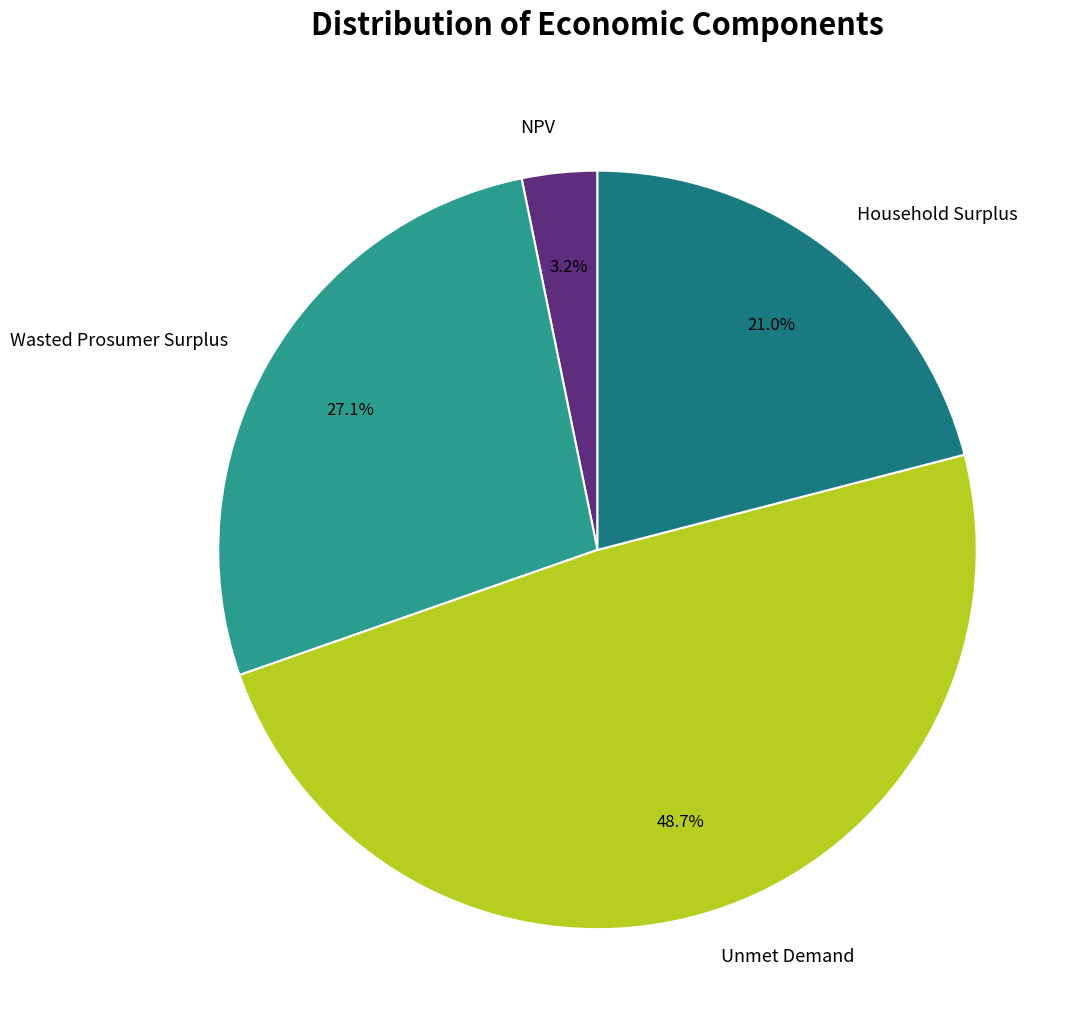

Is there any slice that represents more than half of the pie?

No